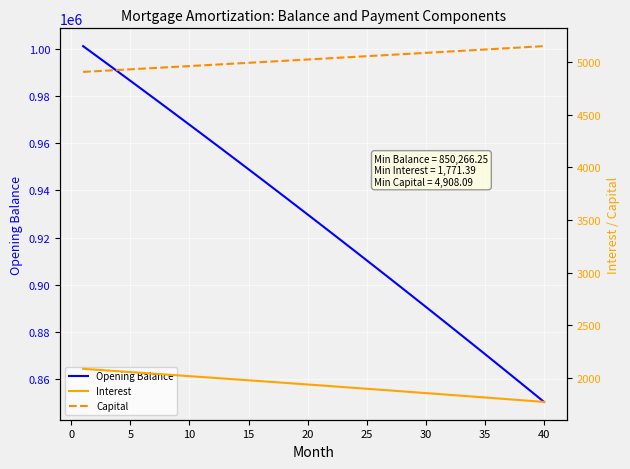

What is the difference between the maximum and minimum values in the Opening Balance series?

150983.8